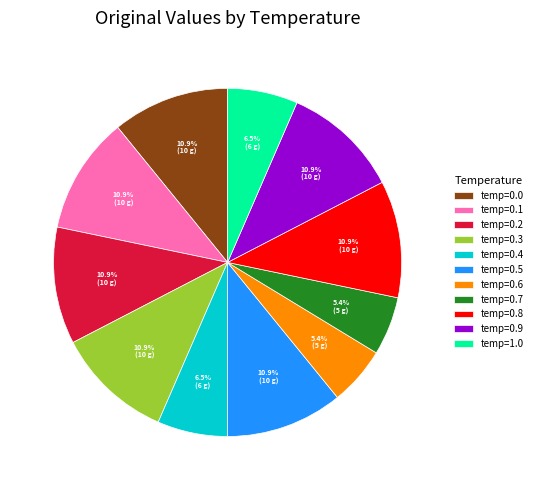

Approximately how many times larger is the value at temp=0.5 compared to temp=0.9?

1.0